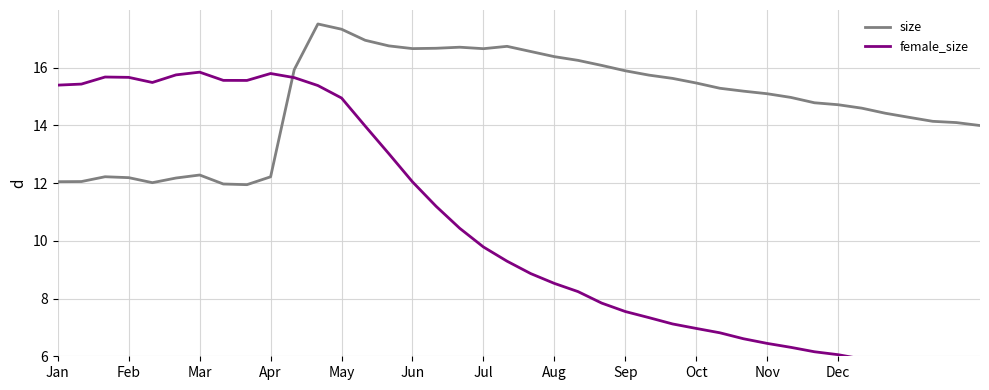

Which series has the largest range (max minus min)?

female_size